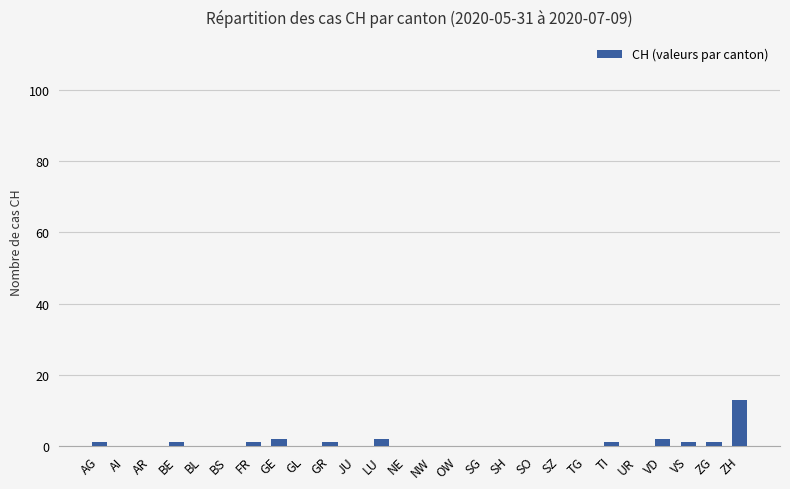

Between VS and ZH, which is larger?

ZH